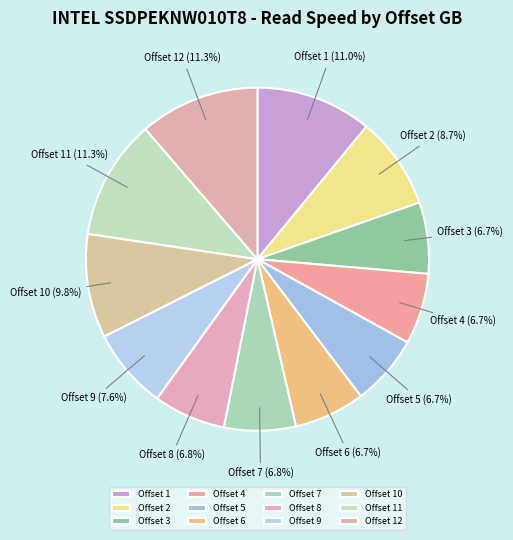

Is there a majority slice in this chart?

No